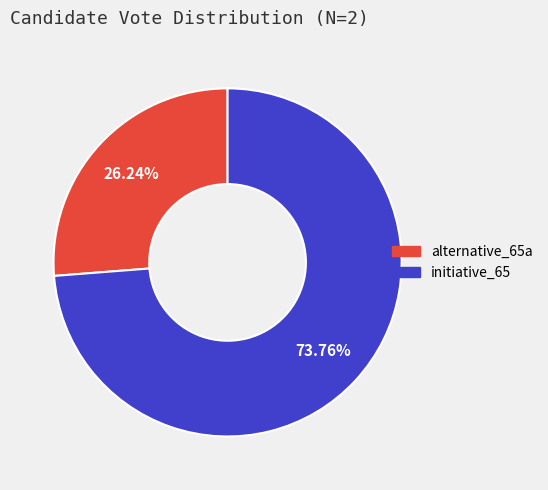

The initiative_65 slice represents 82% of the pie. True or false?

False